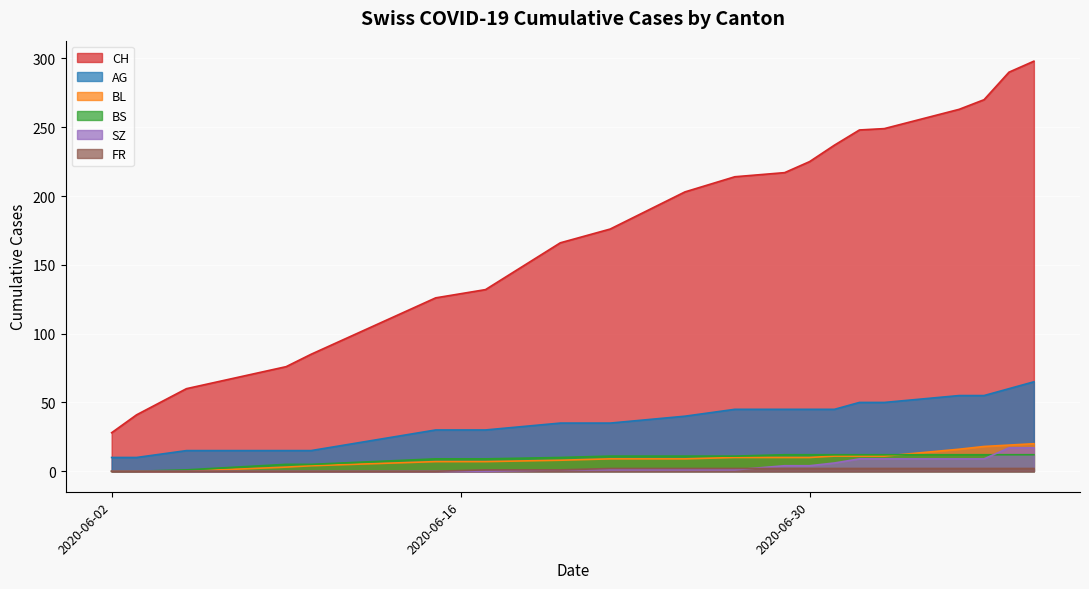

Between 2020-08-04 and 2020-08-18, which series saw the biggest shift?

CH